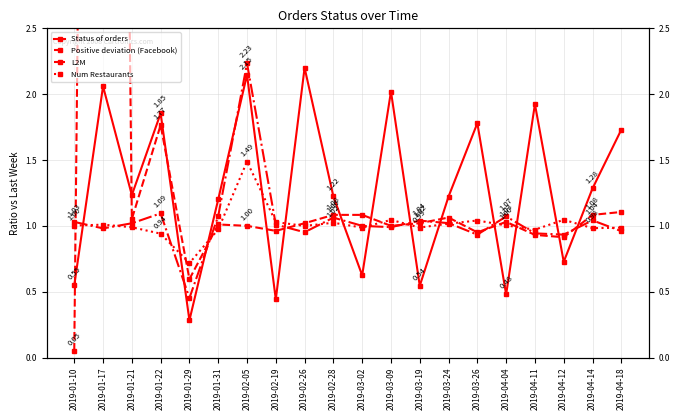

How many interior local peaks does the L2M series have?

6